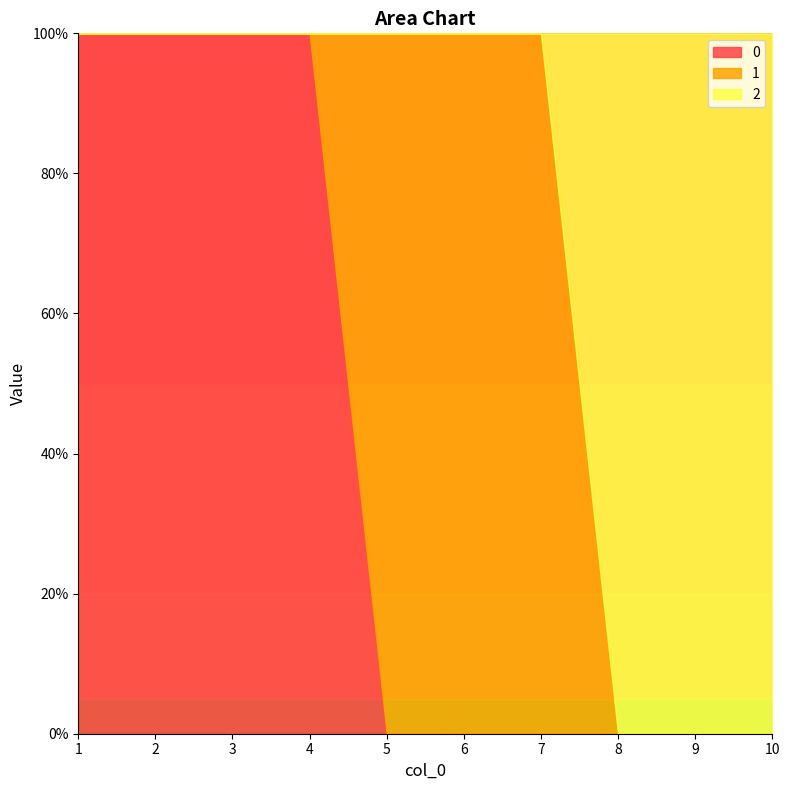

What is the spread (max minus min) of values at 6?

1